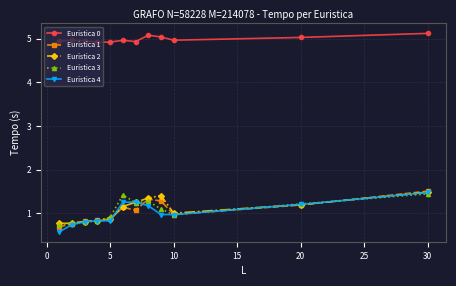

True or false: Euristica 4 and Euristica 0 intersect in this chart.

False